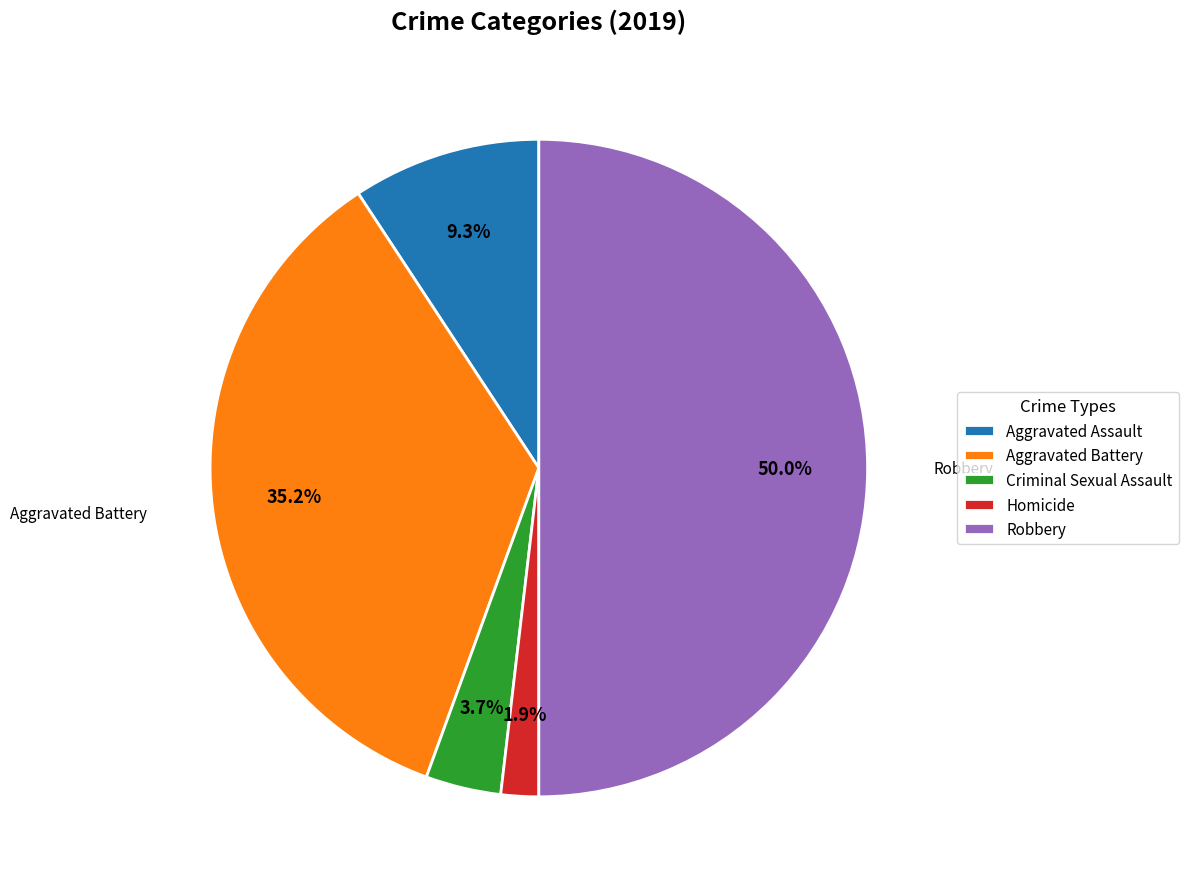

To the nearest percent, what is the difference between the Homicide and Aggravated Assault slice percentages?

7%